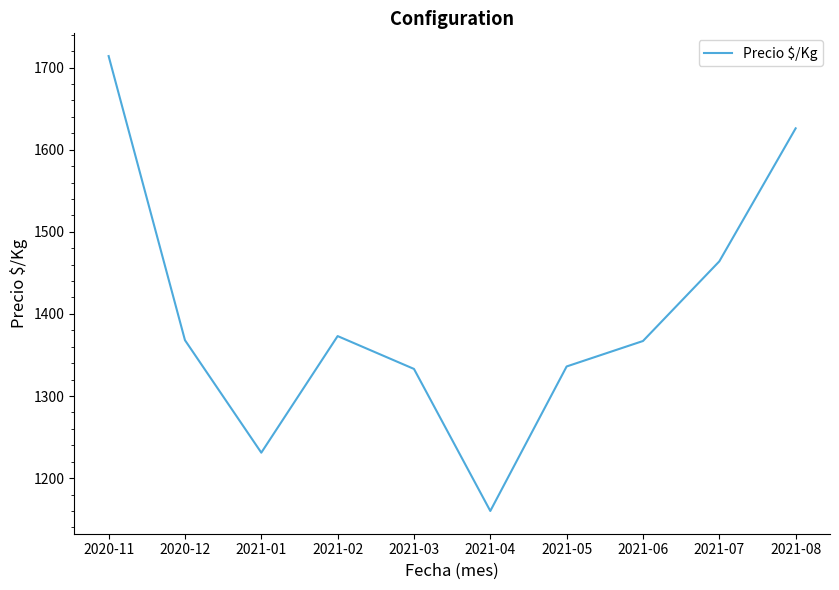

At which label is the value closest to 1437?

2021-07